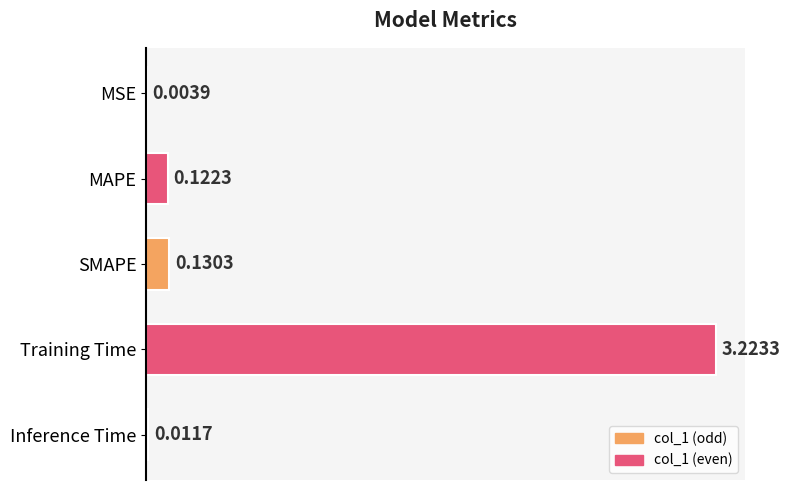

The chart shows a value of 0.0 at SMAPE. True or false?

False